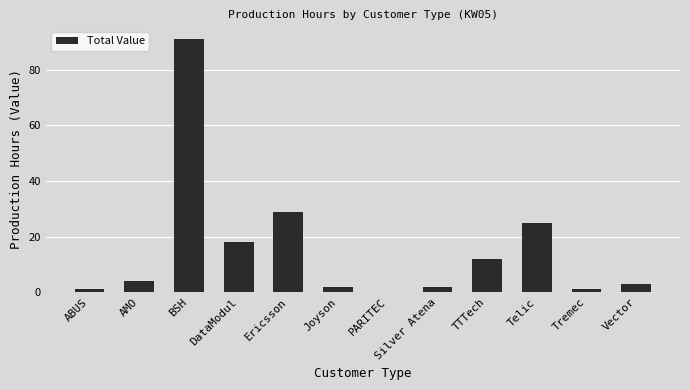

The value at BSH is 91. True or false?

True